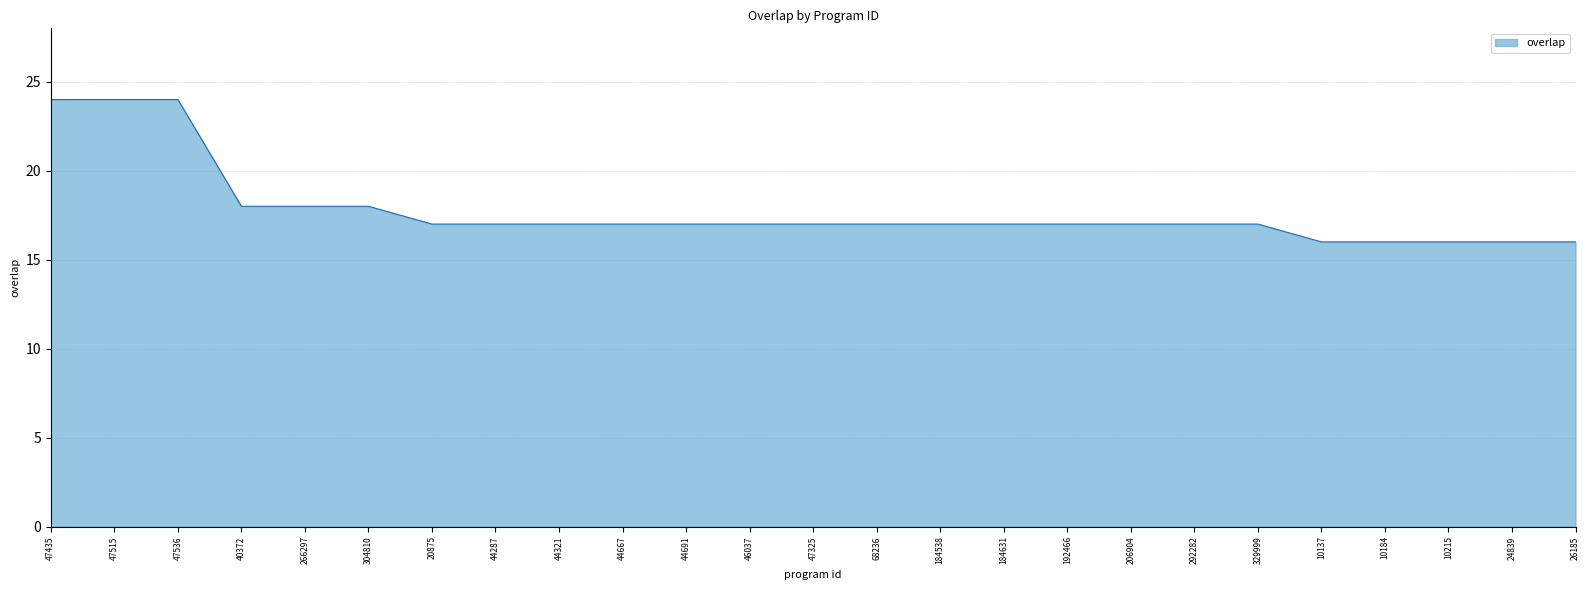

What is the difference between the values at 47536 and 44691?

7